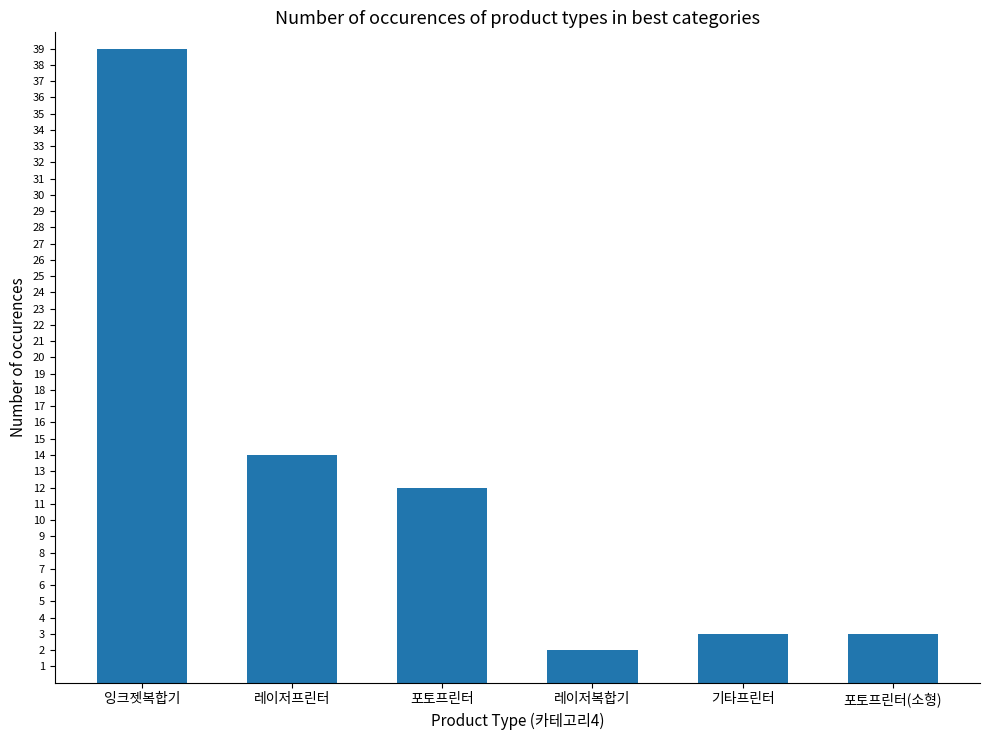

The chart shows a value of 3 at 포토프린터(소형). True or false?

True